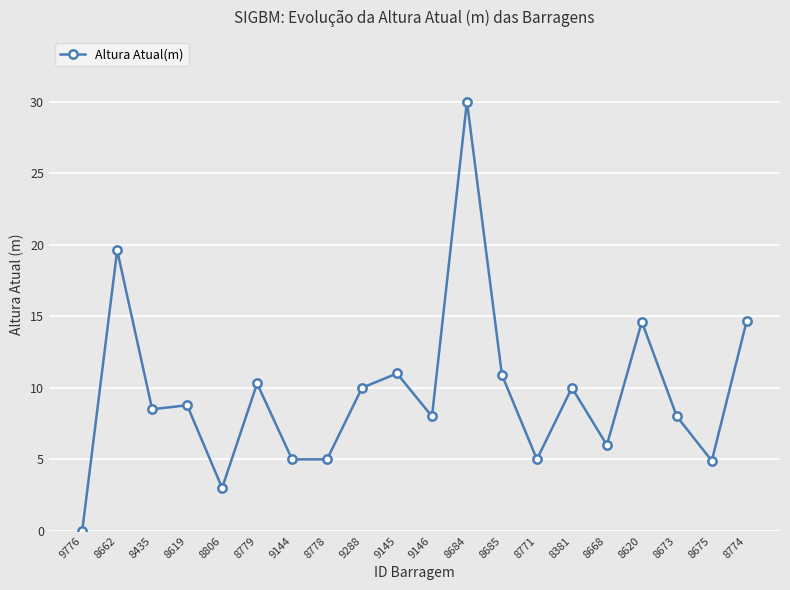

What is the change in value from 8662 to 8675?

-14.7